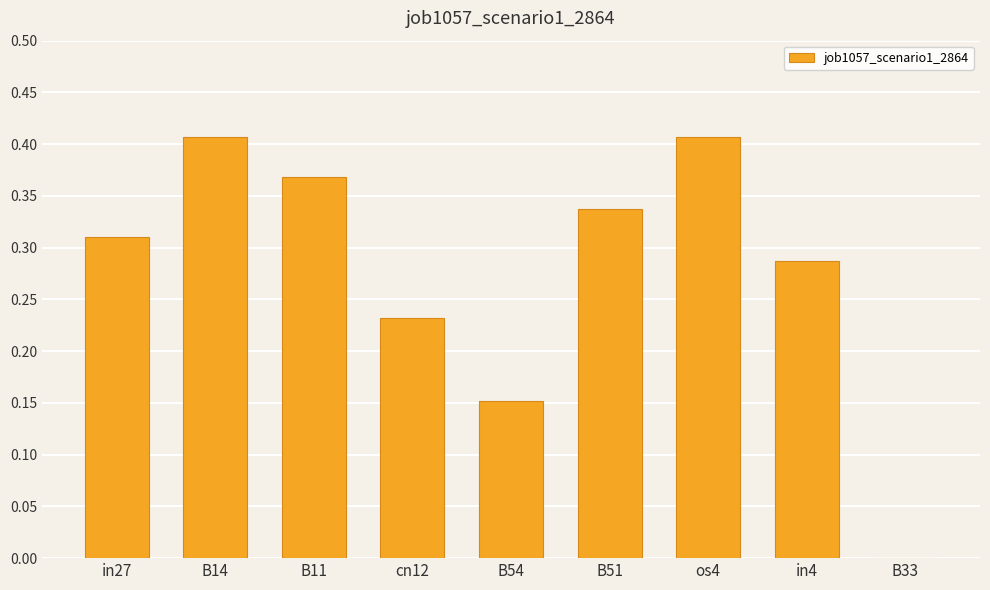

Between os4 and B51, which is larger?

os4